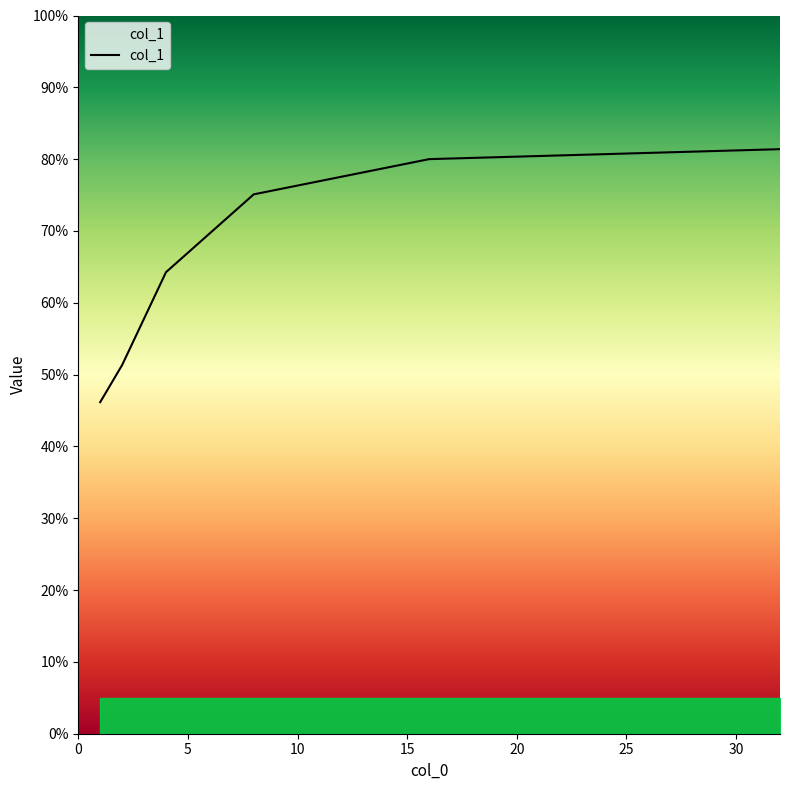

Is this an area chart (filled region under the line)?

Yes